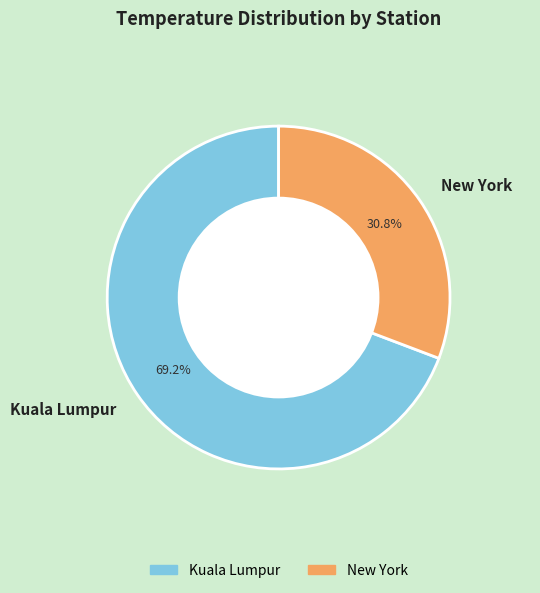

What is the majority slice?

Kuala Lumpur